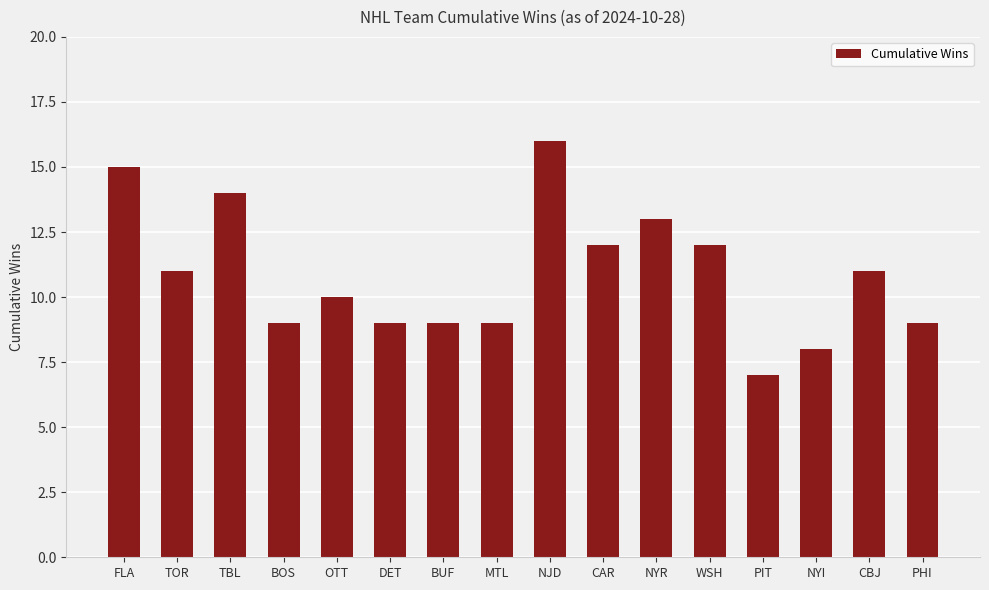

Reading left to right, transcribe all the data shown in this chart.

15	11	14	9	10	9	9	9	16	12	13	12	7	8	11	9